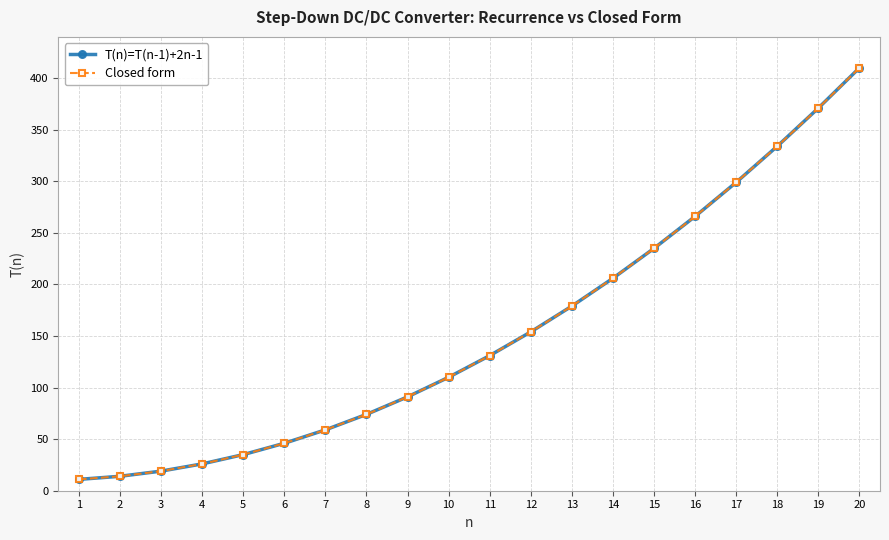

What is the difference between the second highest and second lowest values in the Closed form series?

357